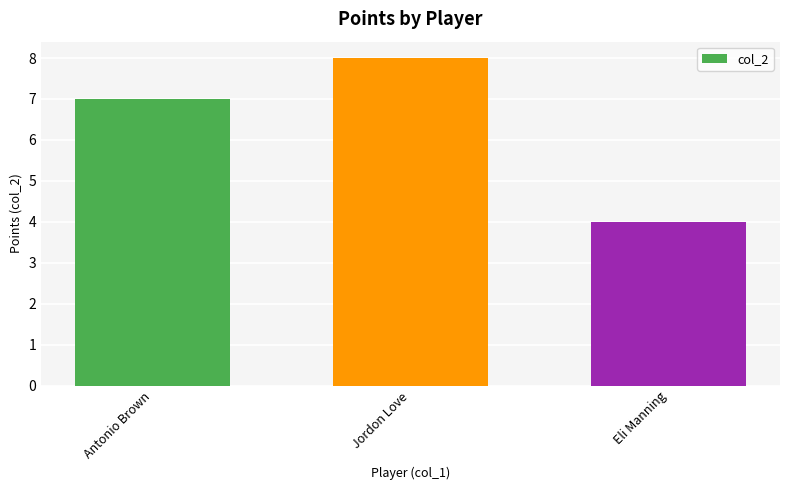

Are the bars horizontal?

No